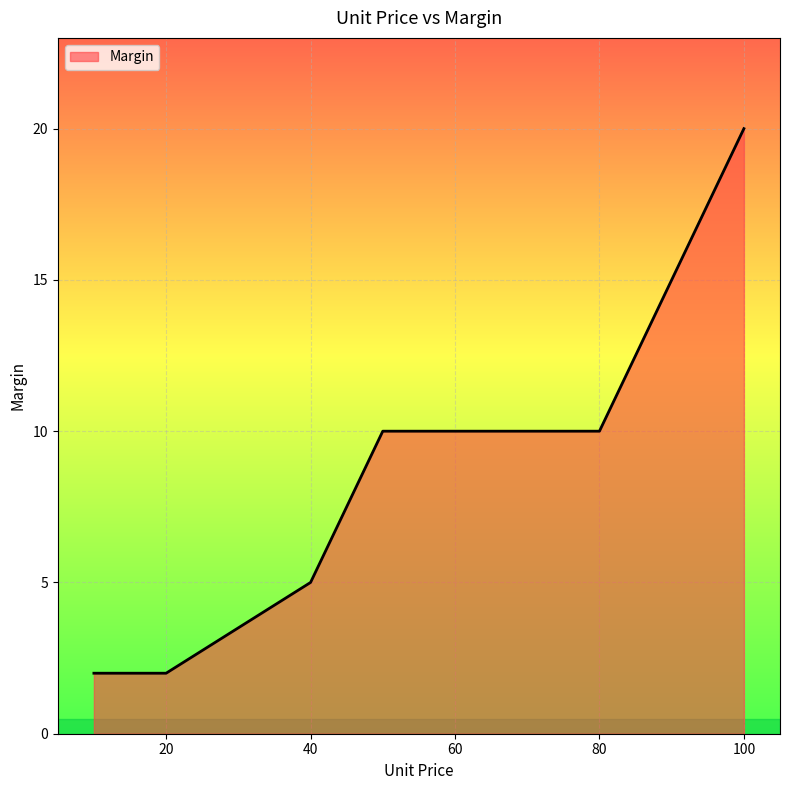

What is the value of the 11th point from the left?

2